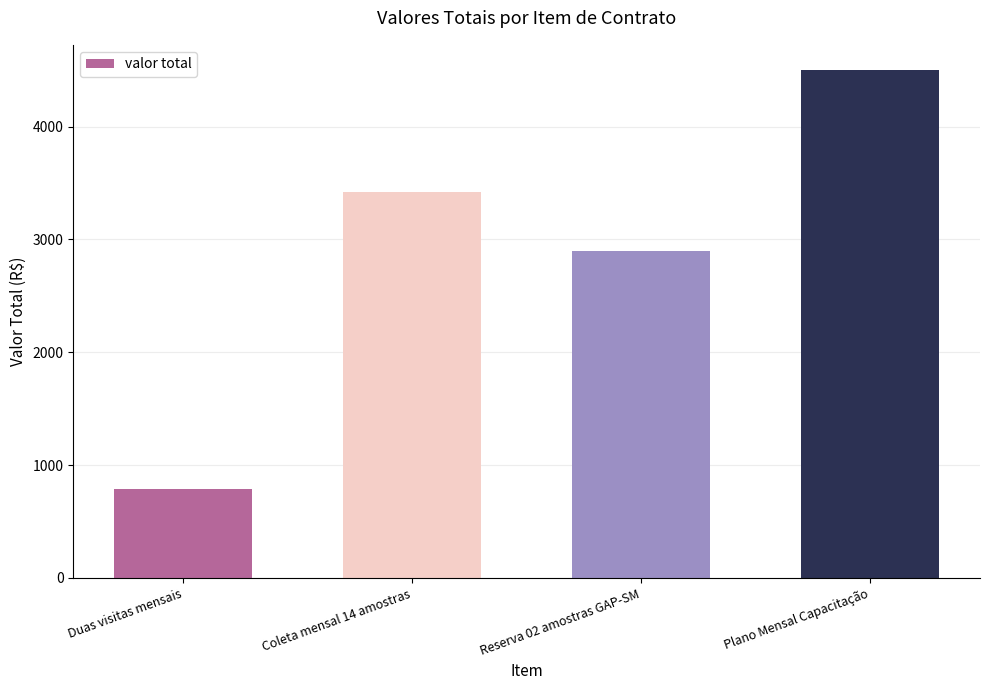

What is the difference between the values at Coleta mensal 14 amostras and Plano Mensal Capacitação?

1079.9